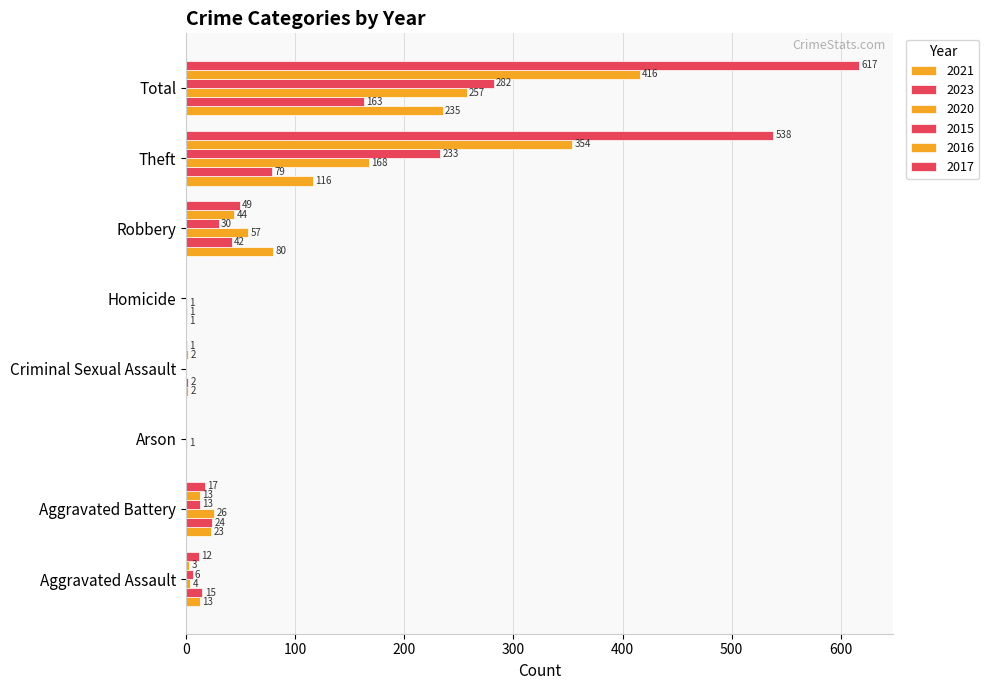

Count the number of categories in the chart.

8